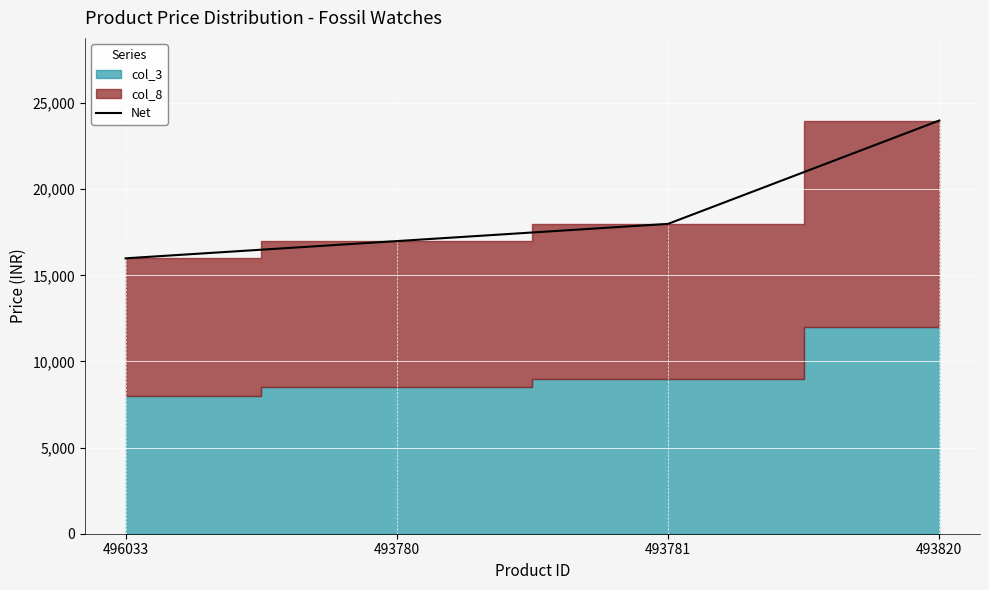

Does the chart display data point markers on the line(s)?

No